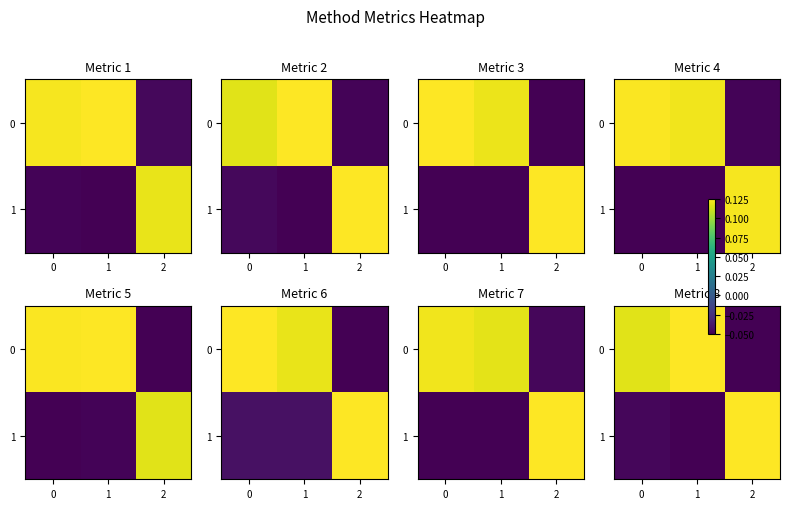

Rank the series by their average value, from lowest to highest.

1, 0